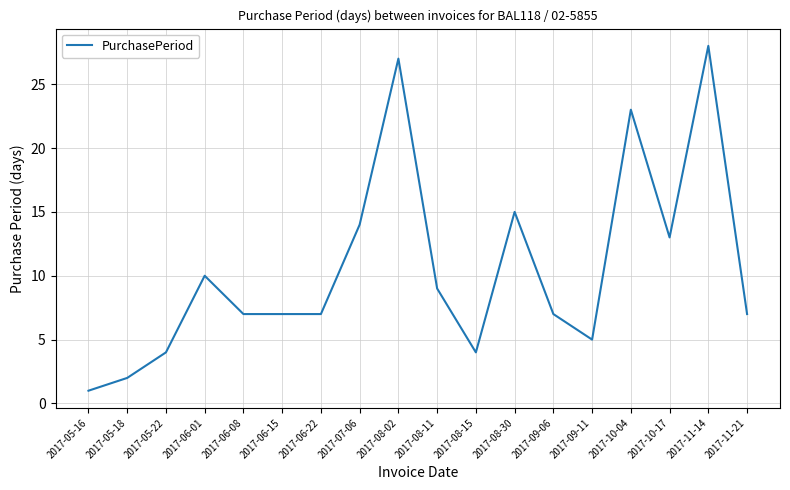

What position from the left is 2017-10-17?

16